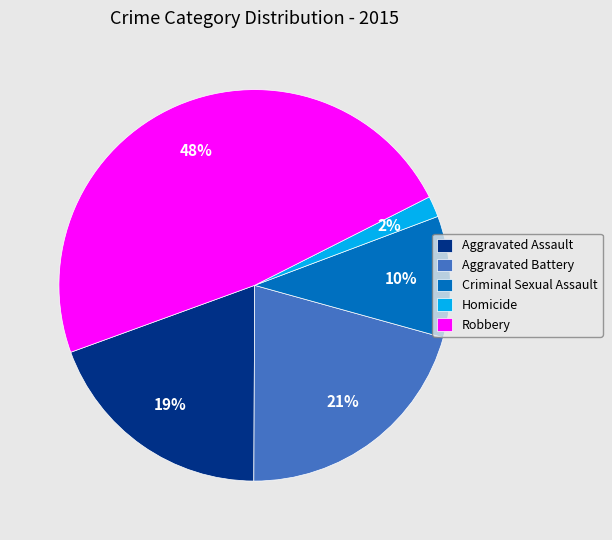

To the nearest percent, what percentage of the pie is Homicide?

2%